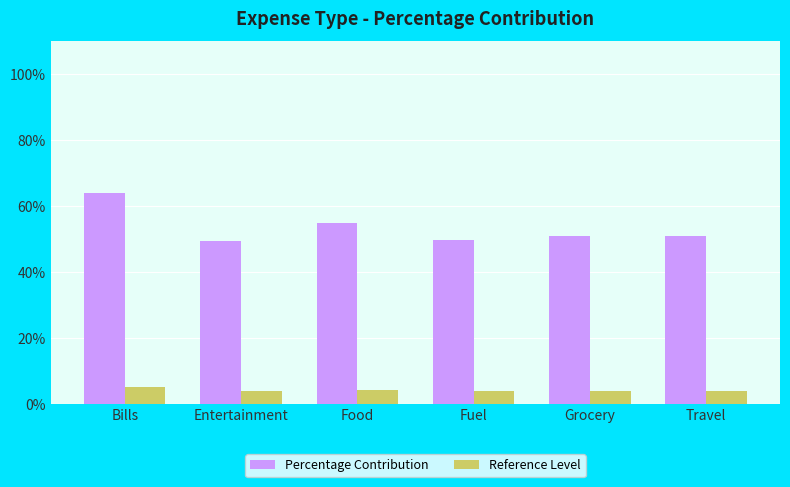

What is the value of the Reference Level bar at the 2nd from the left?

3.9